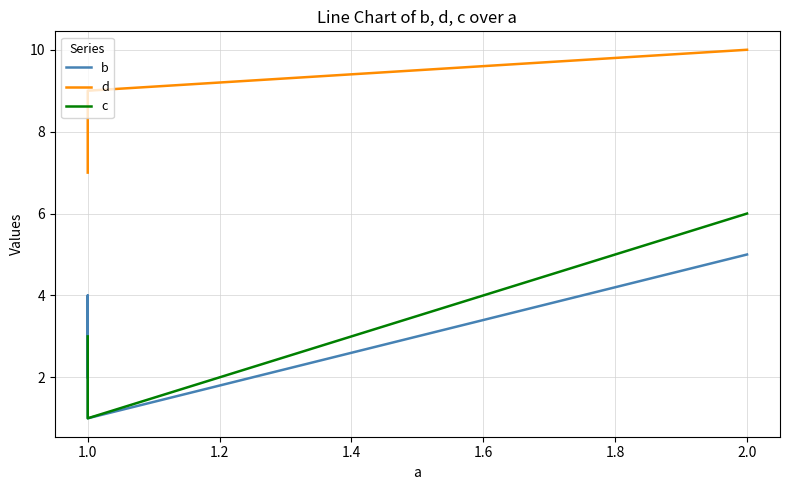

Count the number of categories in the chart.

4